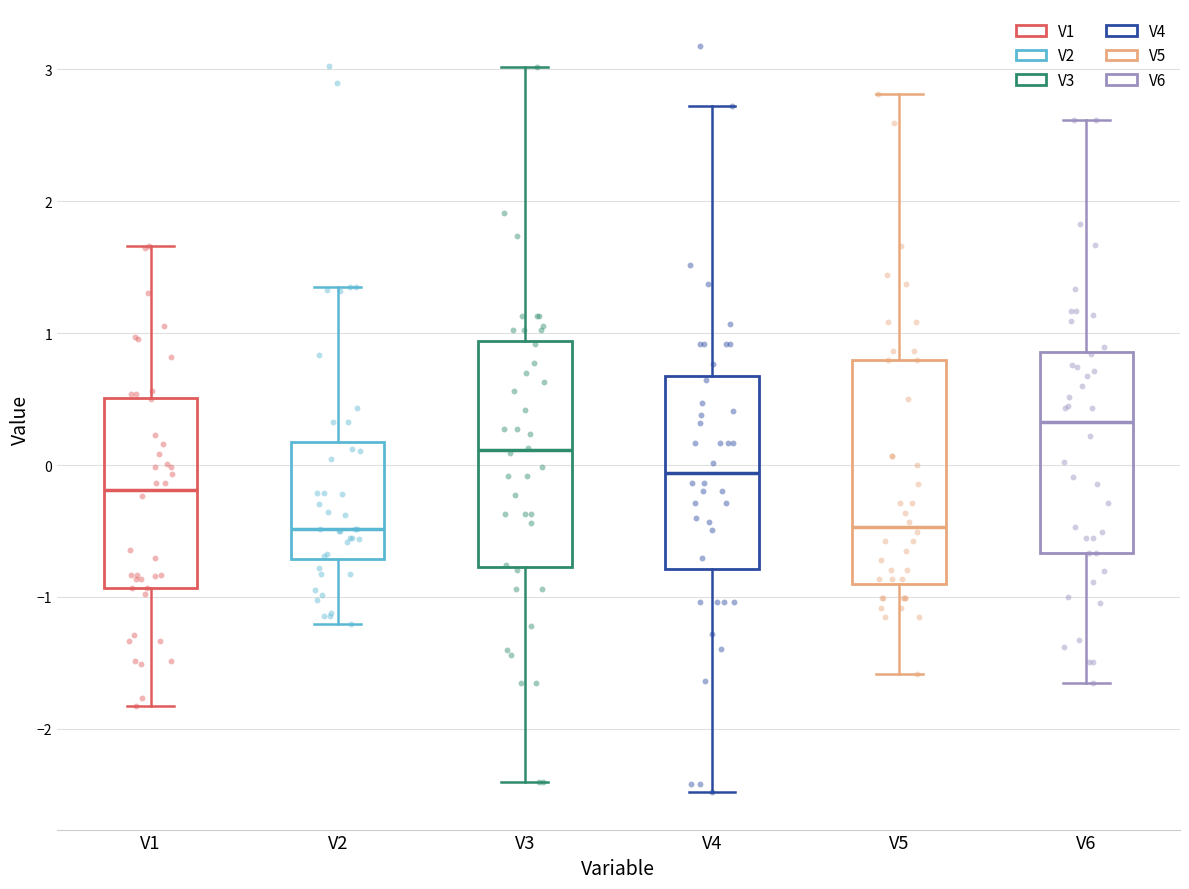

Reading left to right, transcribe this box plot: for each box, give where its median line is, the range the box spans, and where its two whiskers end, as read against the y-axis. The values are not printed on the chart, so give them approximately, as read against the axis.

V1: median -0.2, box -0.9 to 0.5, whiskers -1.8 to 1.7
V2: median -0.5, box -0.7 to 0.2, whiskers -1.2 to 1.3
V3: median 0.1, box -0.8 to 0.9, whiskers -2.4 to 3.0
V4: median -0.1, box -0.8 to 0.7, whiskers -2.5 to 2.7
V5: median -0.5, box -0.9 to 0.8, whiskers -1.6 to 2.8
V6: median 0.3, box -0.7 to 0.9, whiskers -1.7 to 2.6